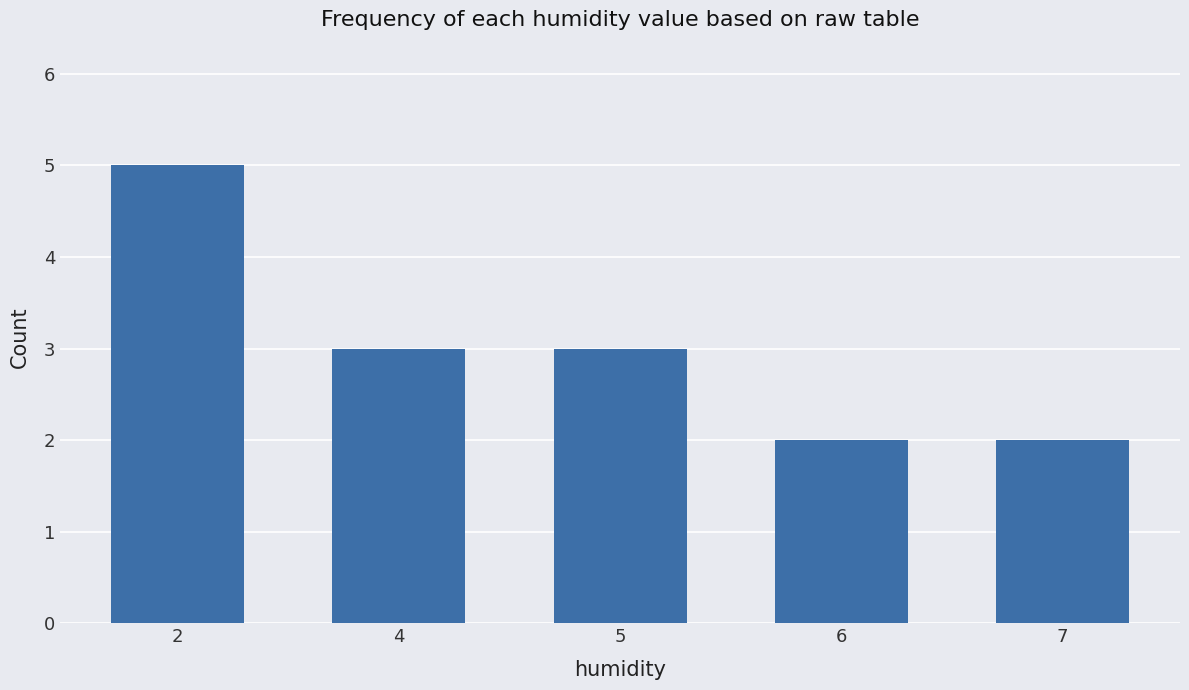

What is the value of the 3rd bar from the left?

3